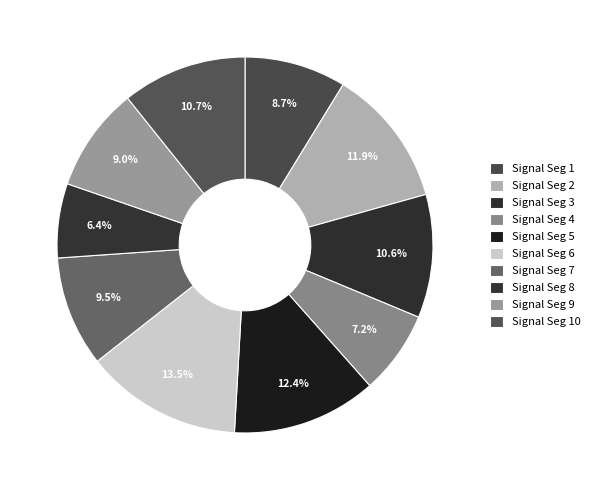

Which category has the smallest portion of the pie?

signal segment 8